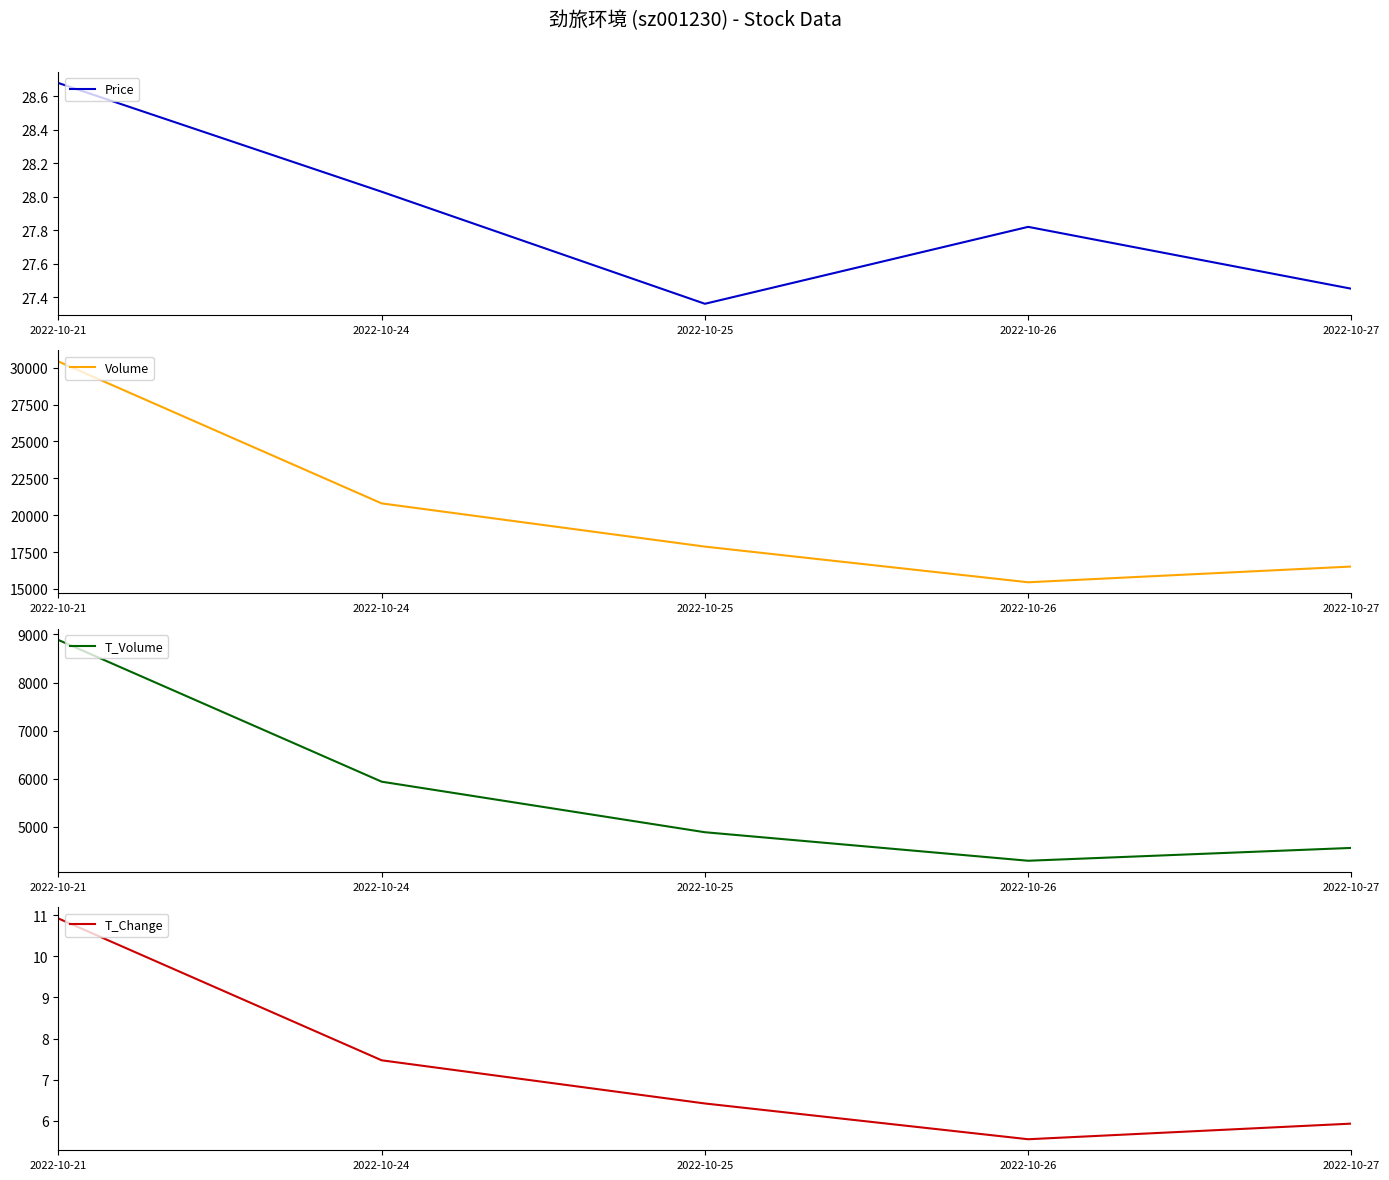

What is the smallest value displayed?

5.5